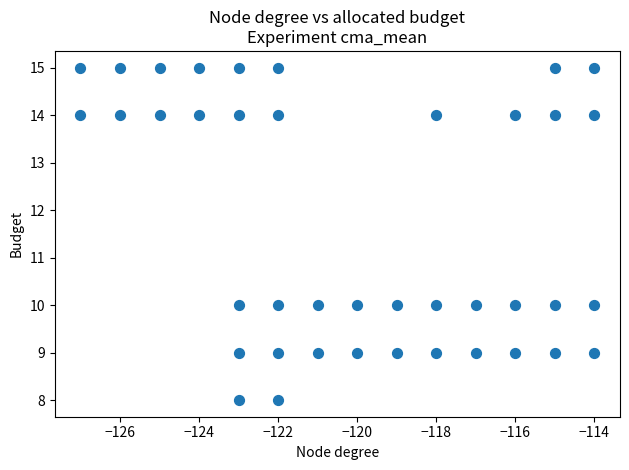

What is the range of X values (max minus min)?

13